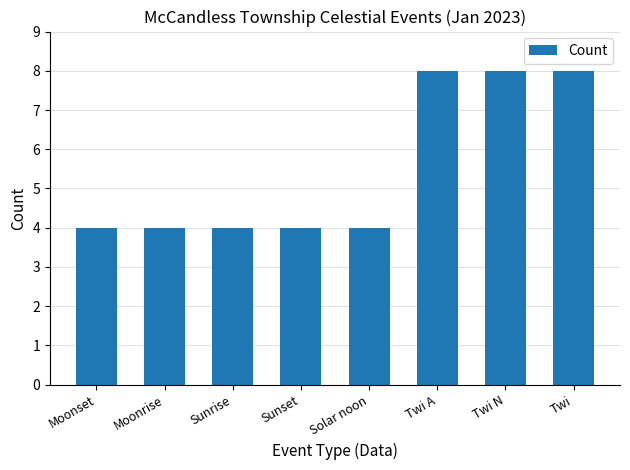

What is the sum of all values?

44